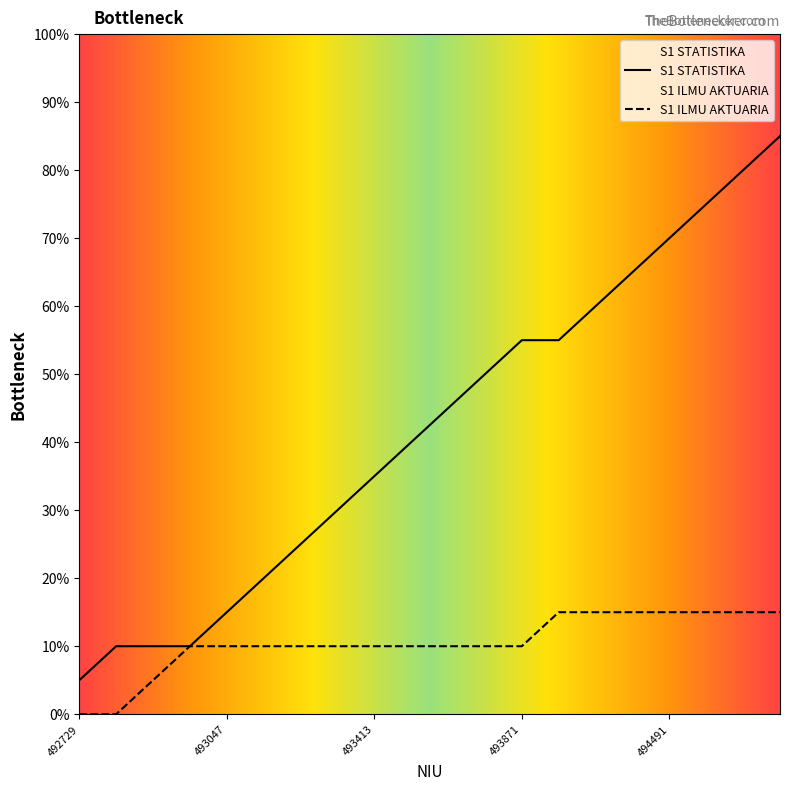

Does the chart display data point markers on the line(s)?

No